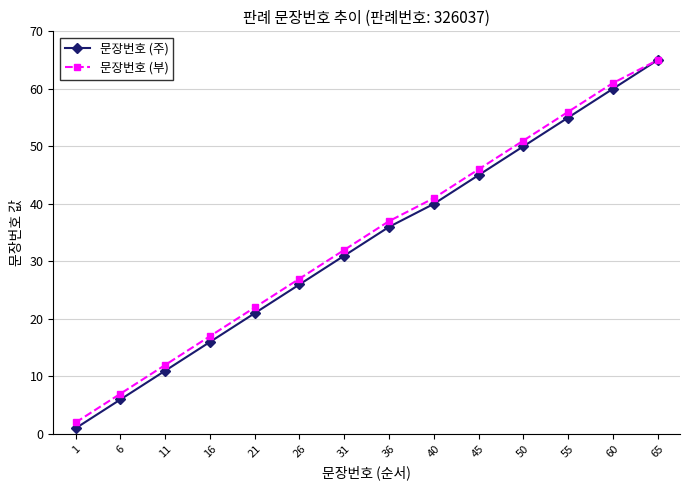

Where is 문장번호 (부) nearest to the value 33?

31